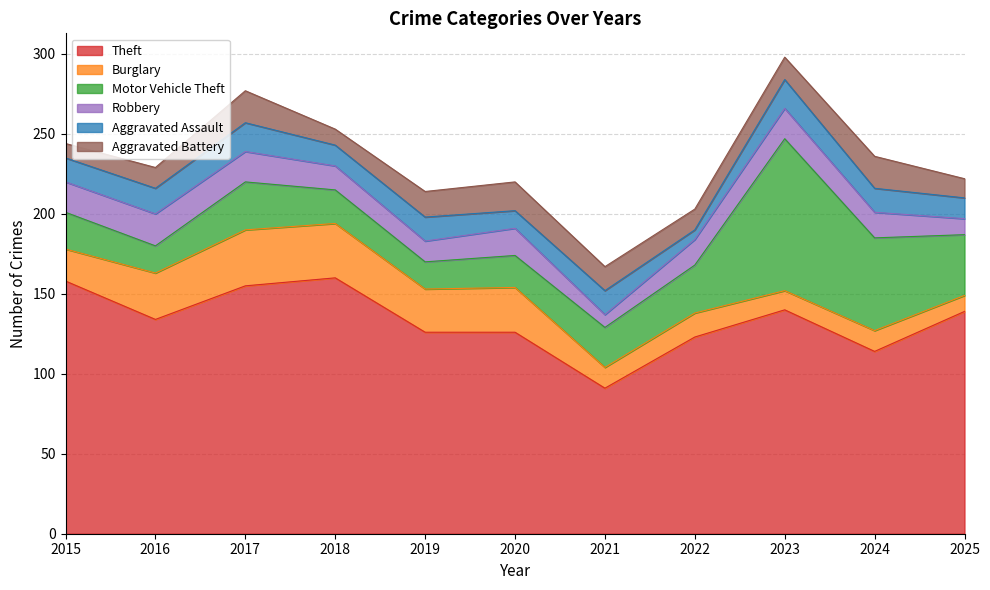

What is the spread (max minus min) of values at 2015?

149